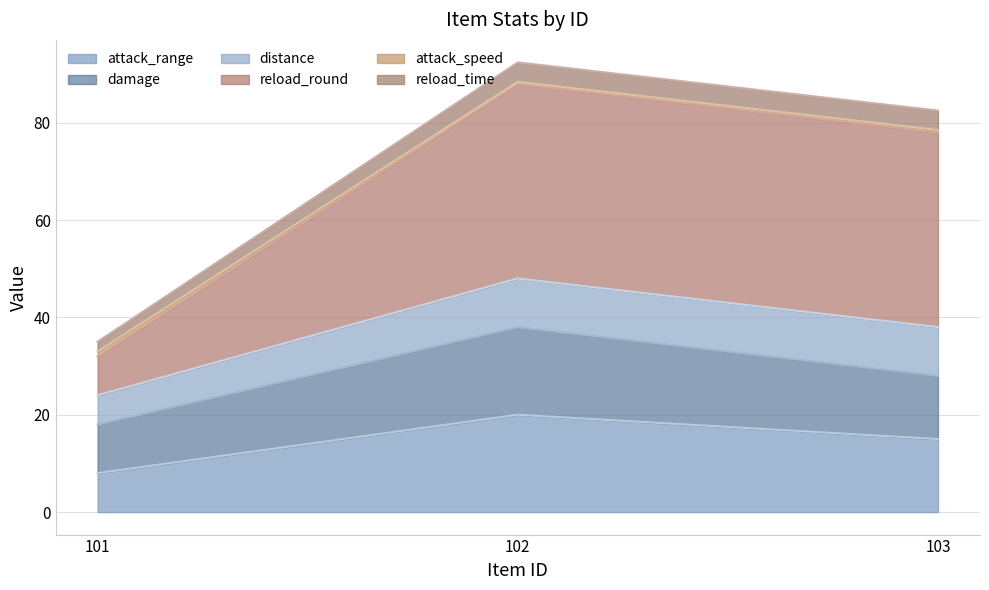

What is the minimum value for attack_range?

8.0